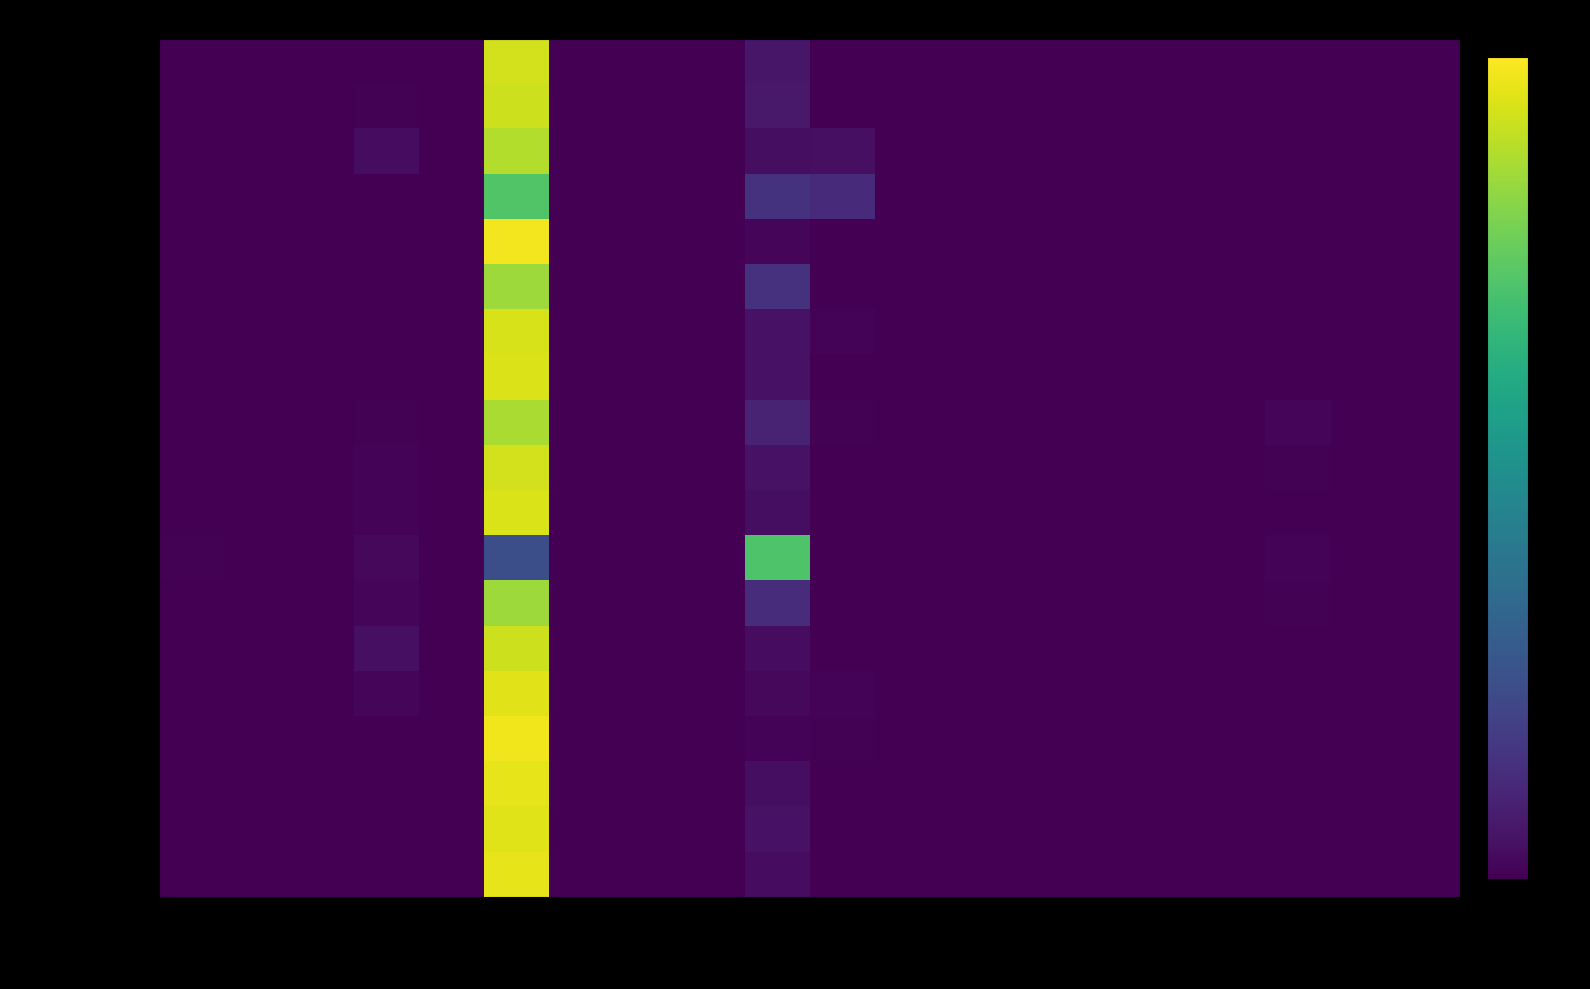

Count the number of categories in the chart.

20